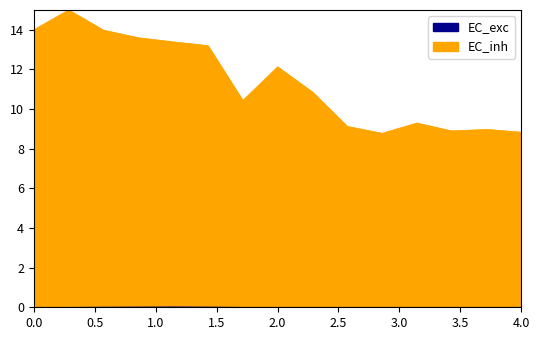

How many values in EC_exc are above zero?

4